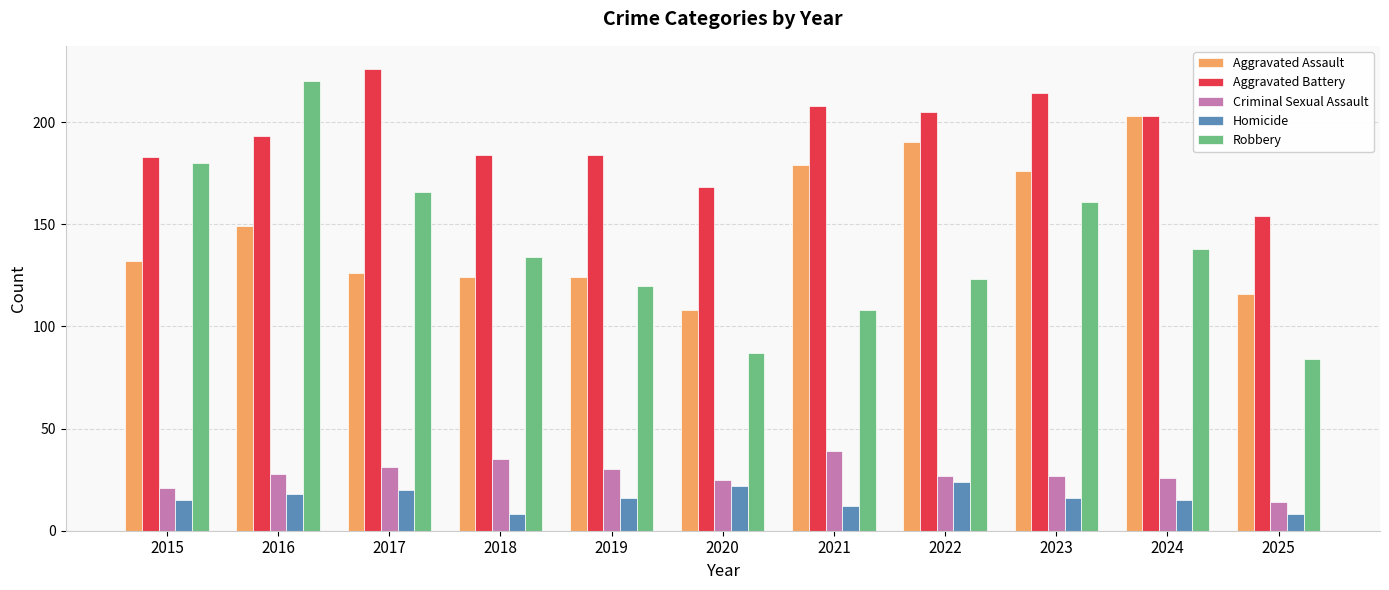

What is the minimum value shown in the chart?

8